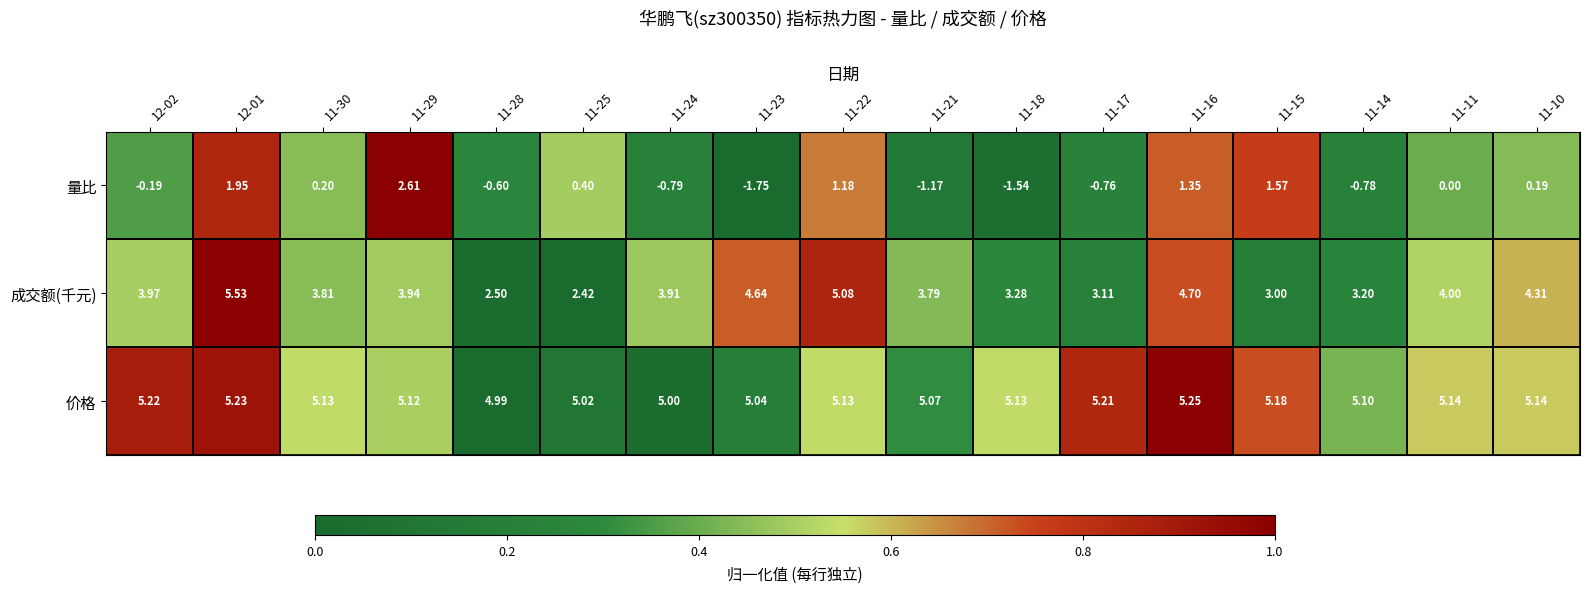

Which series has the largest range (max minus min)?

量比